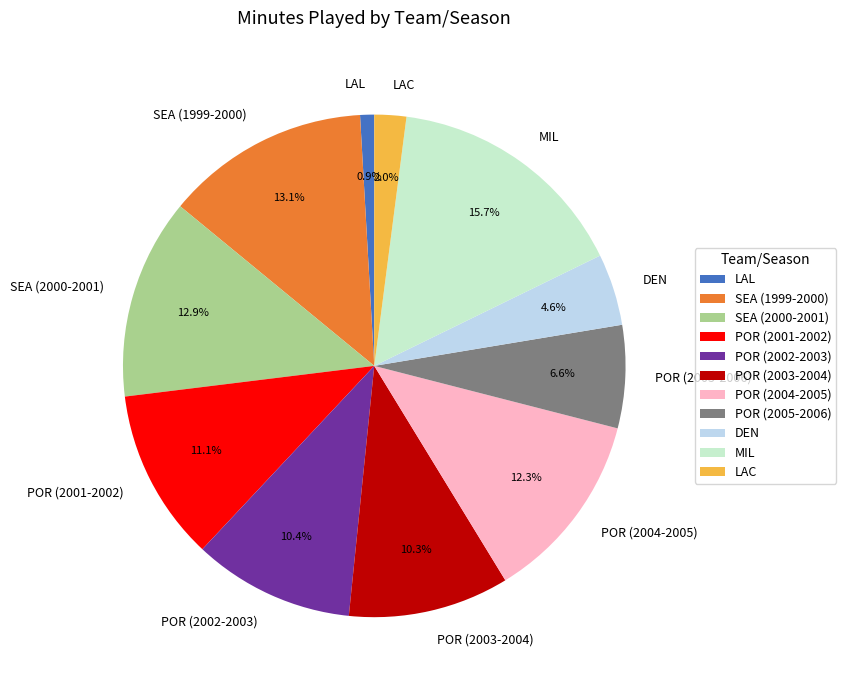

Count the number of slices in the pie.

11